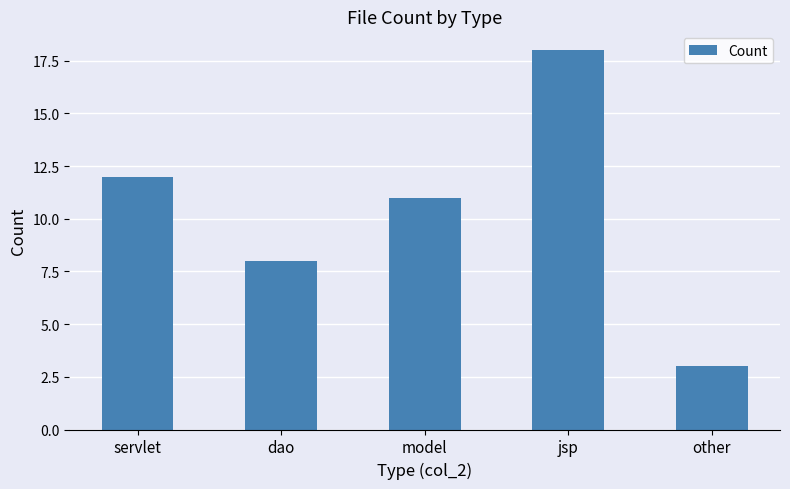

Reading left to right, transcribe all the data shown in this chart.

servlet=12	dao=8	model=11	jsp=18	other=3